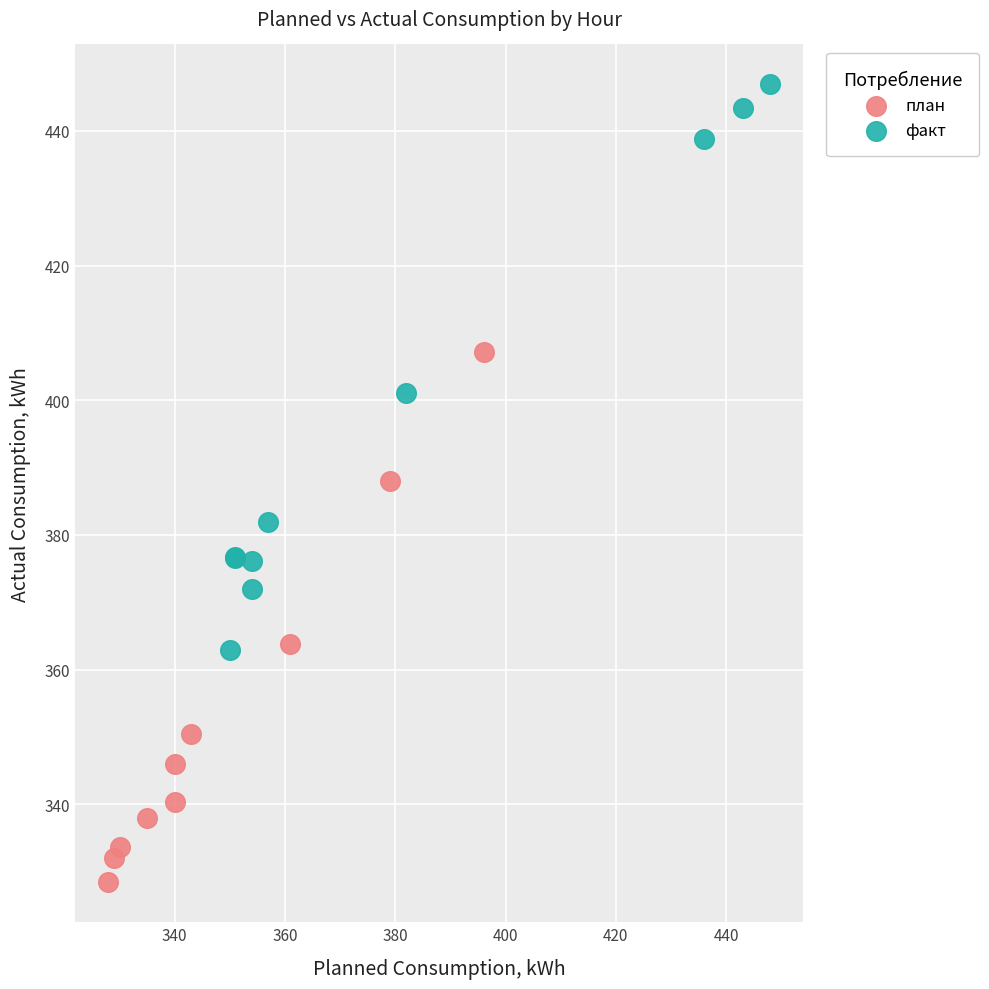

What are all the series names shown in the legend?

план, факт